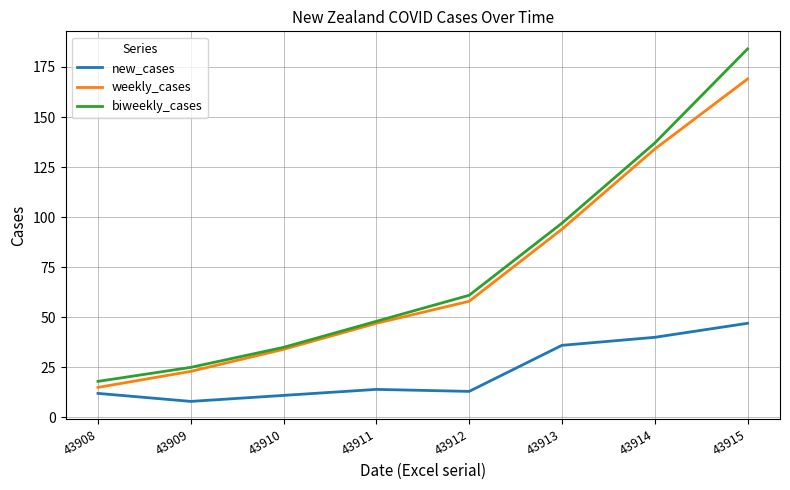

Which series has the widest spread of values?

biweekly_cases